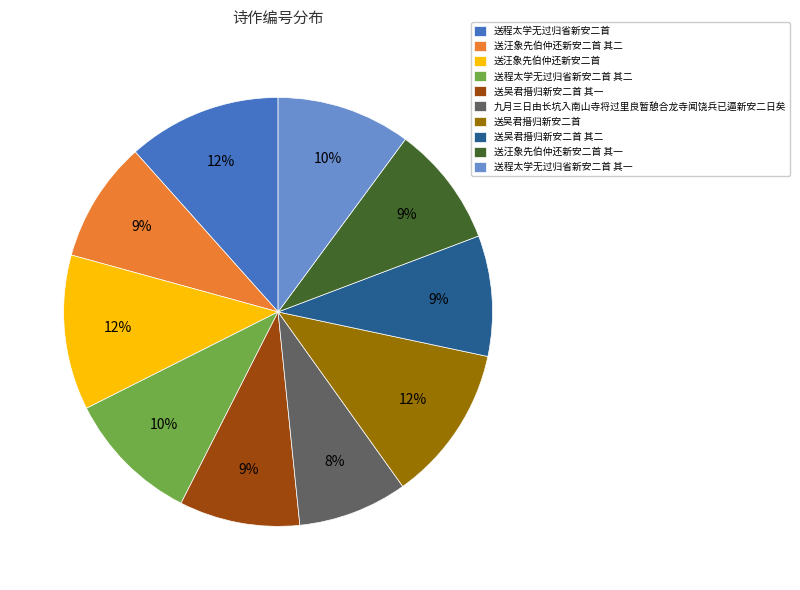

The 送程太学无过归省新安二首 slice represents 12% of the pie. True or false?

True